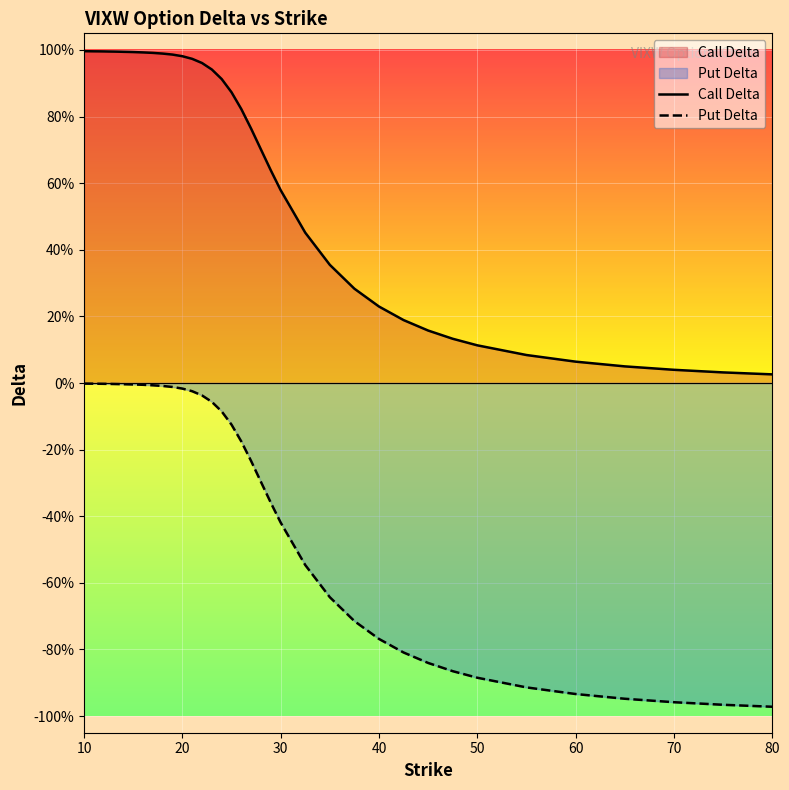

What are all the series names shown in the legend?

Call Delta, Put Delta